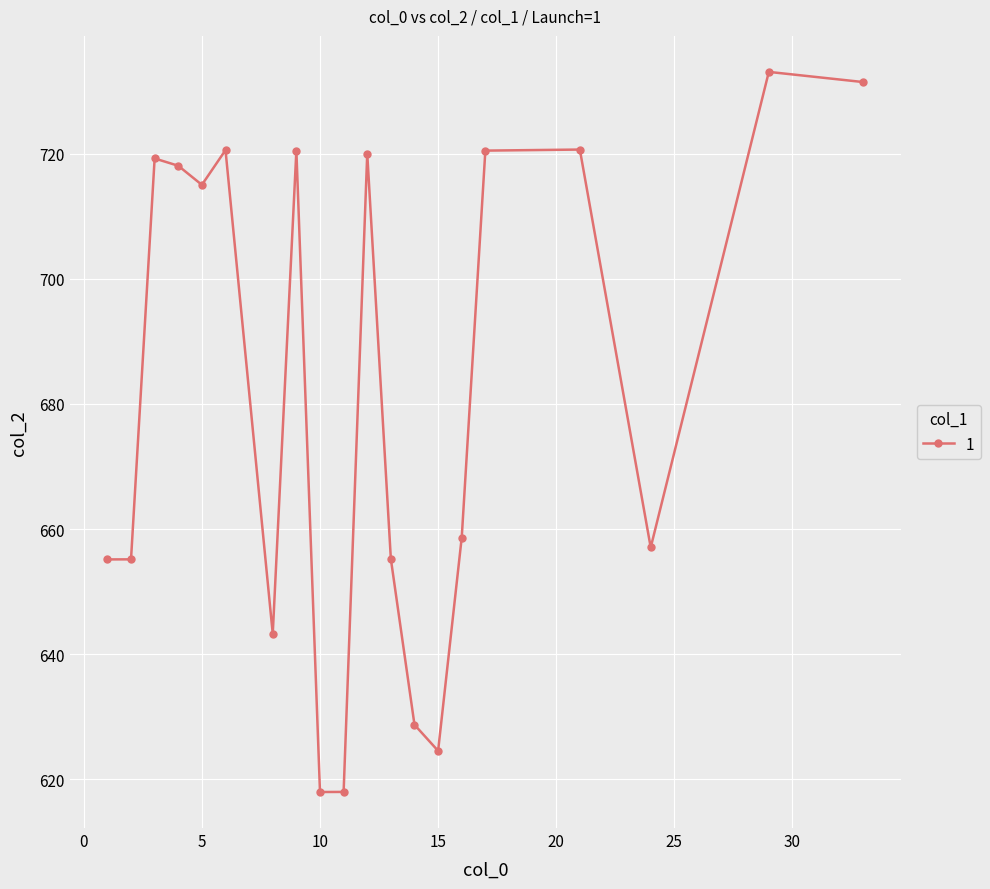

How many lines are shown in the chart?

1